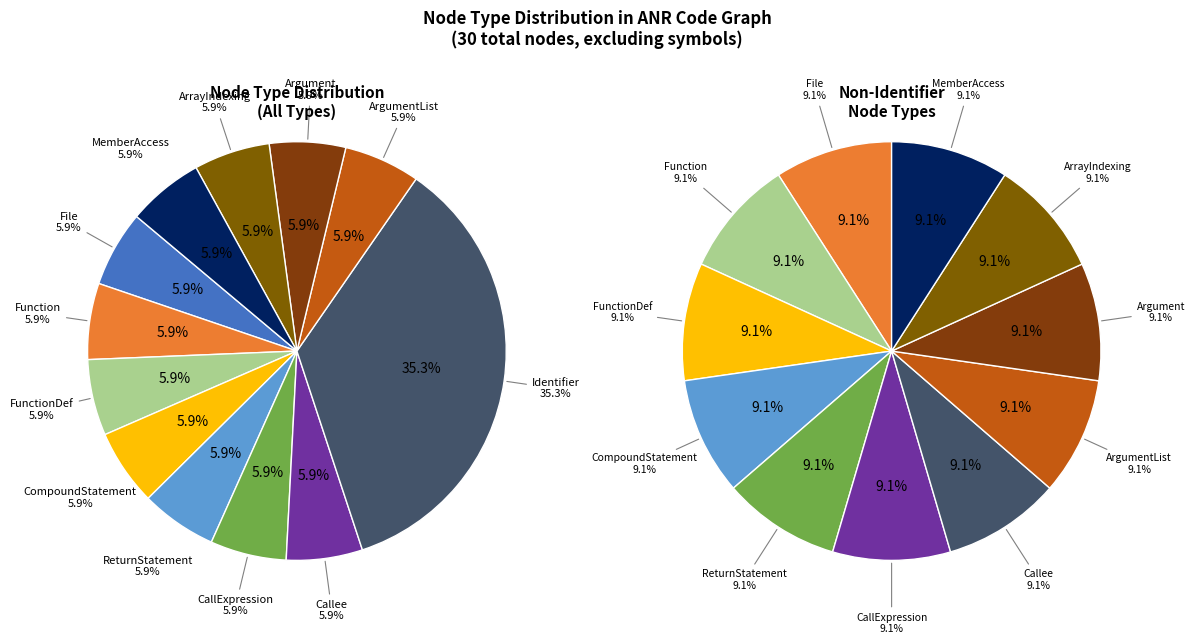

To the nearest percent, what is the average slice percentage?

8%